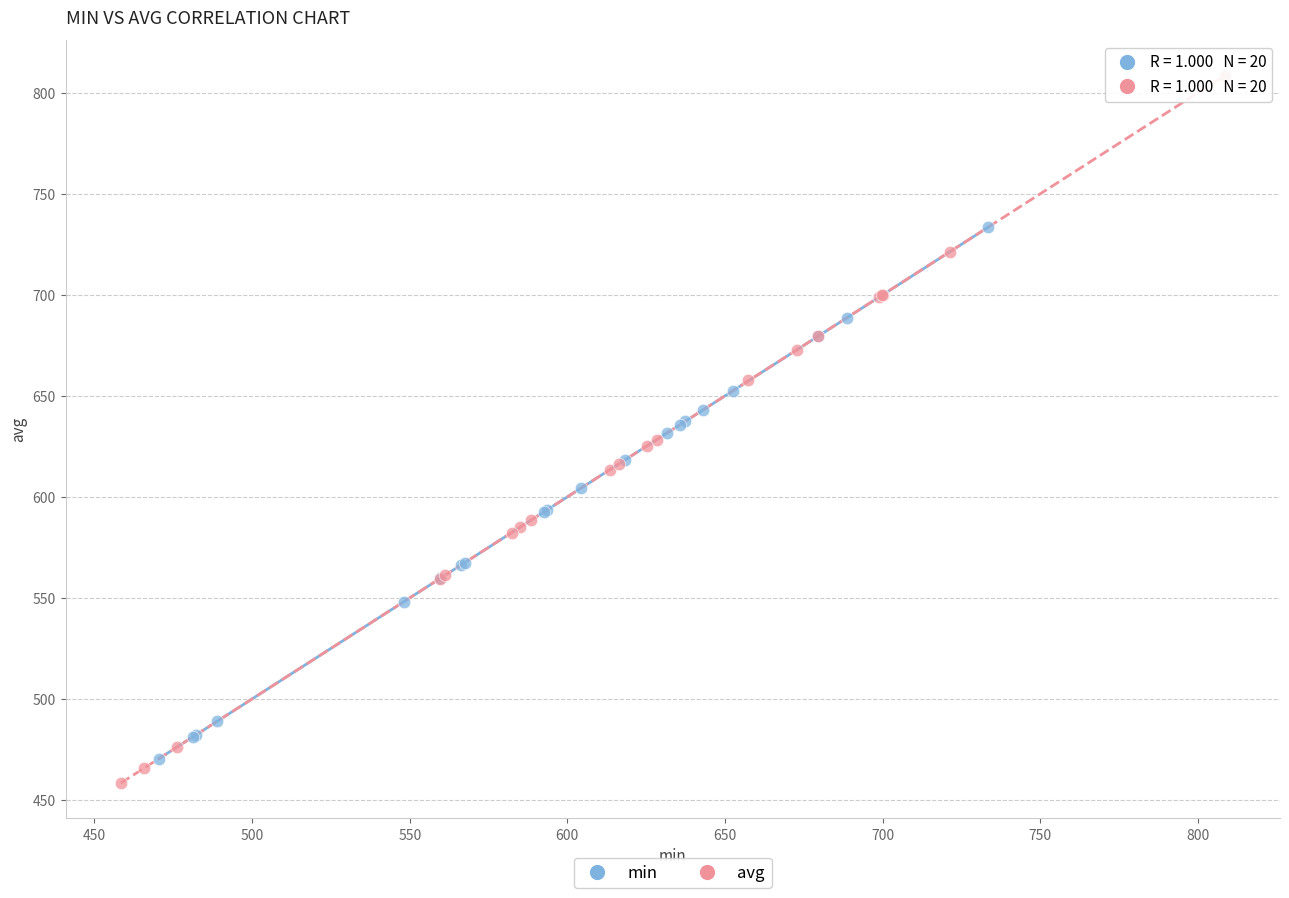

Which series contains the highest Y value?

avg